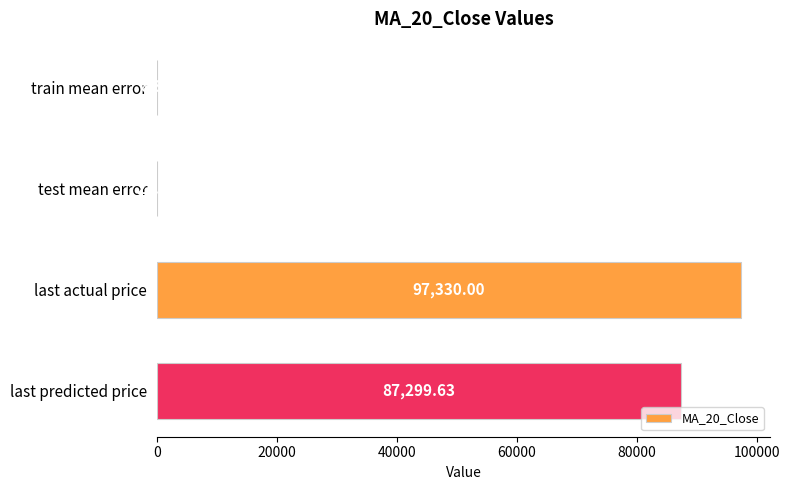

What is the maximum value shown in the chart?

97330.0